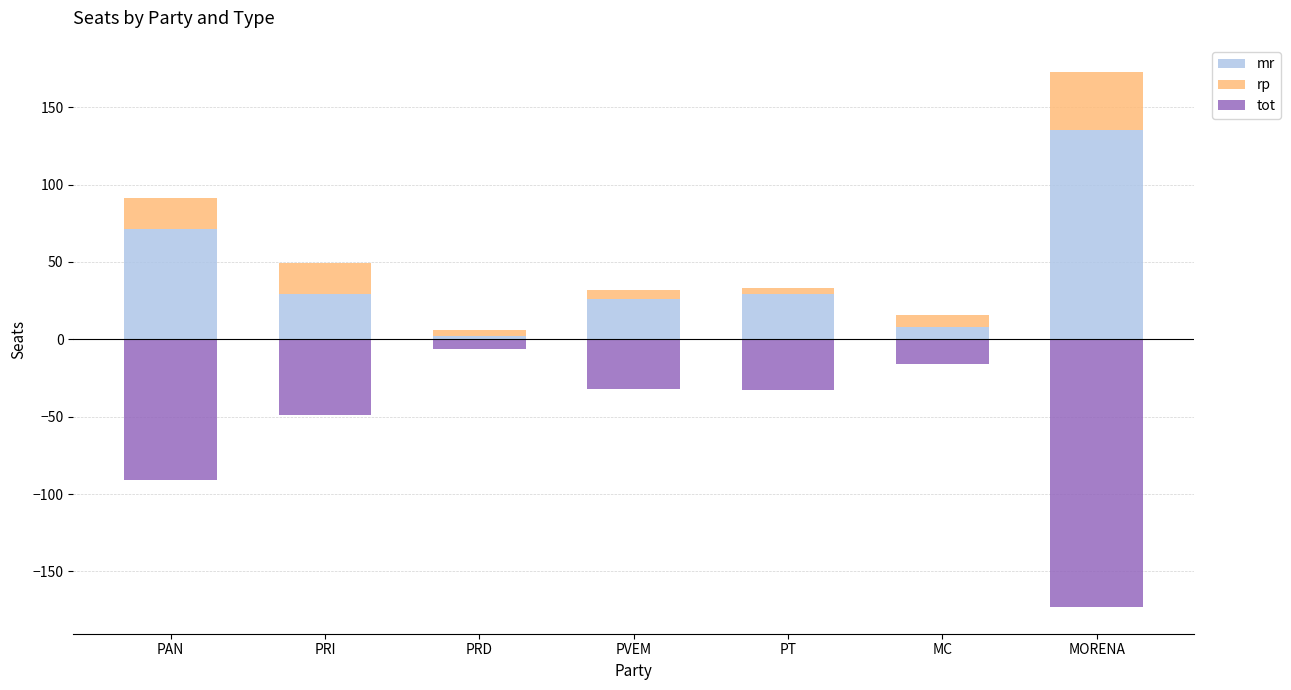

At which category is the sum across all series the highest?

PAN